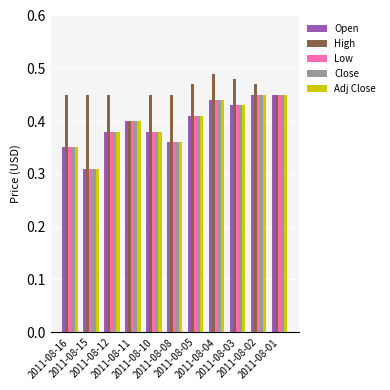

Which category has the lowest value across all series?

2011-08-15